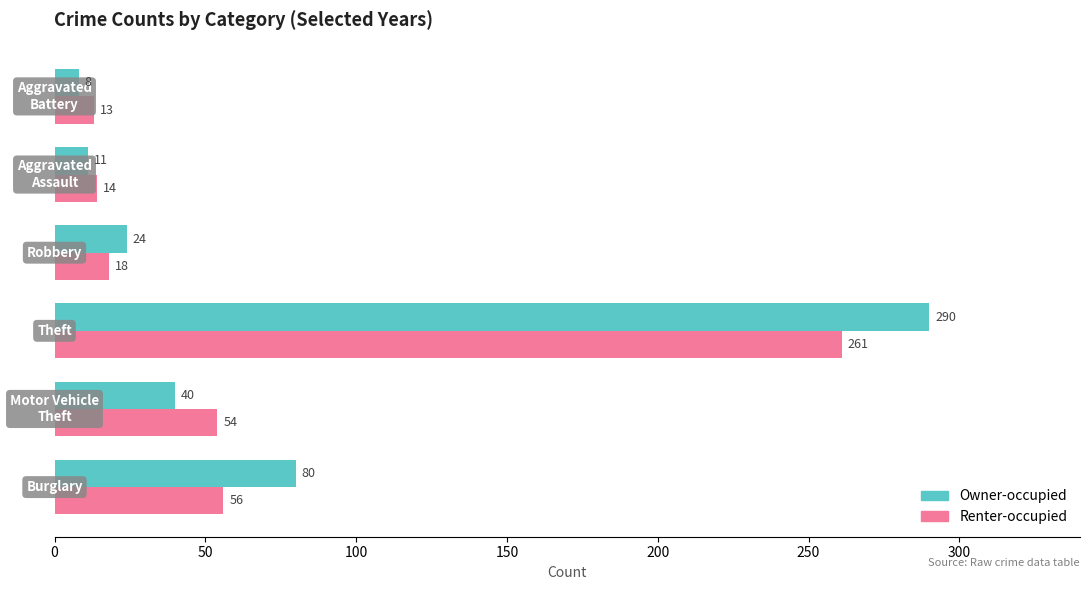

How many series are shown in this chart?

2